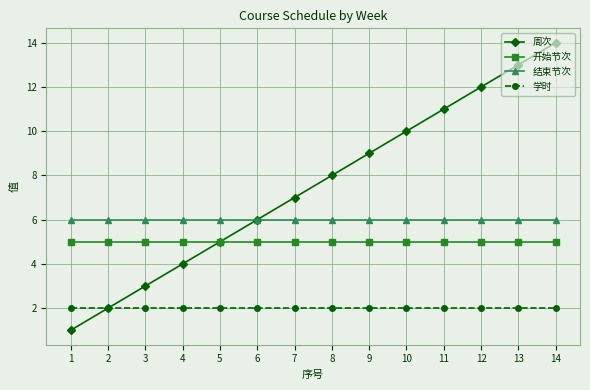

What is the value of the 周次 point at the 2nd from the left?

2